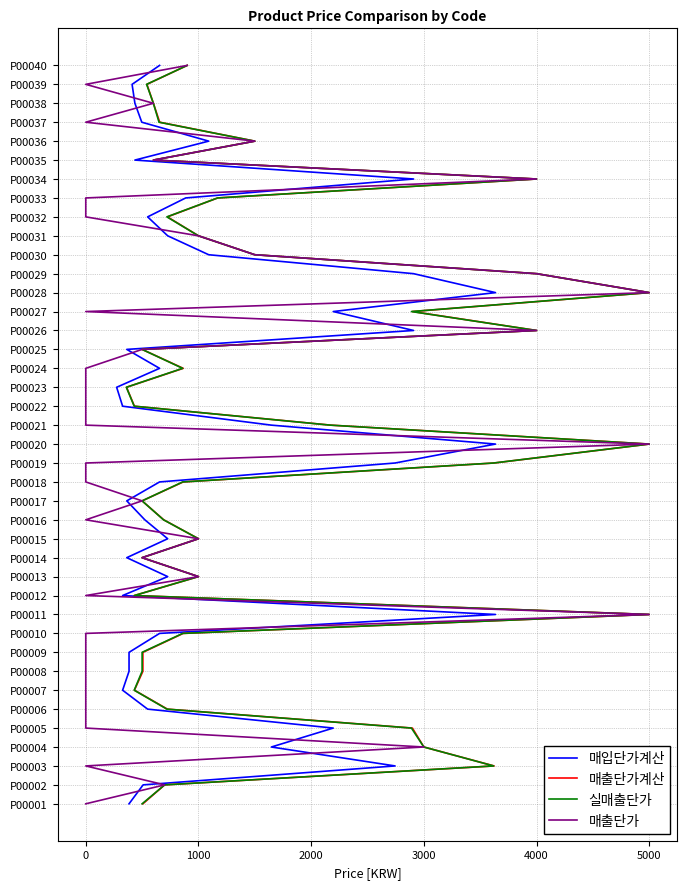

Is this an area chart (filled region under the line)?

No